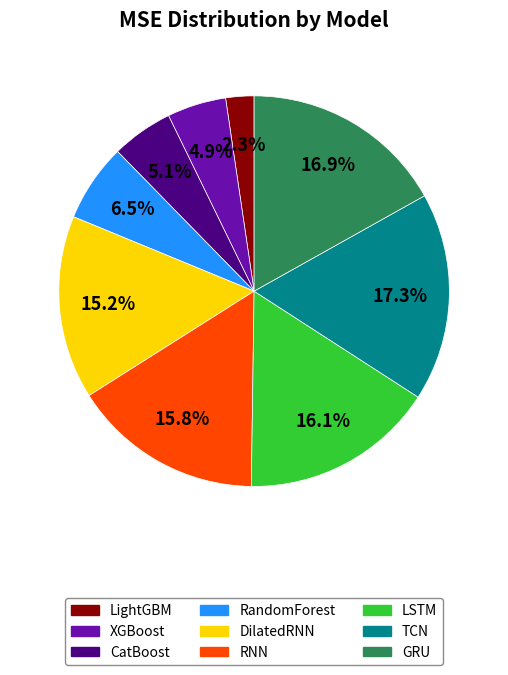

Which has a higher value, XGBoost or TCN?

TCN